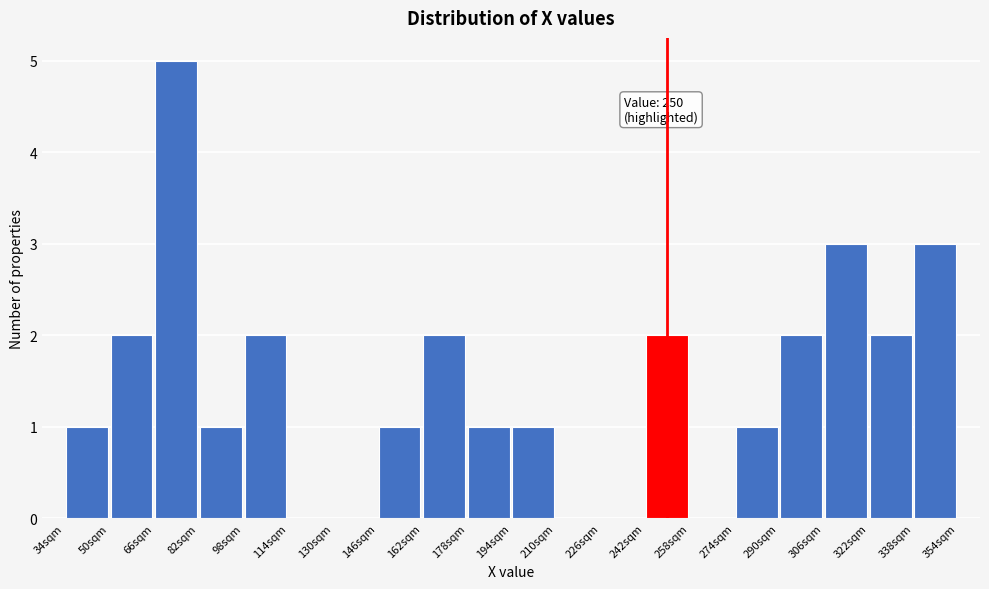

Over which range of the x-axis is the bar tallest?

66 to 82